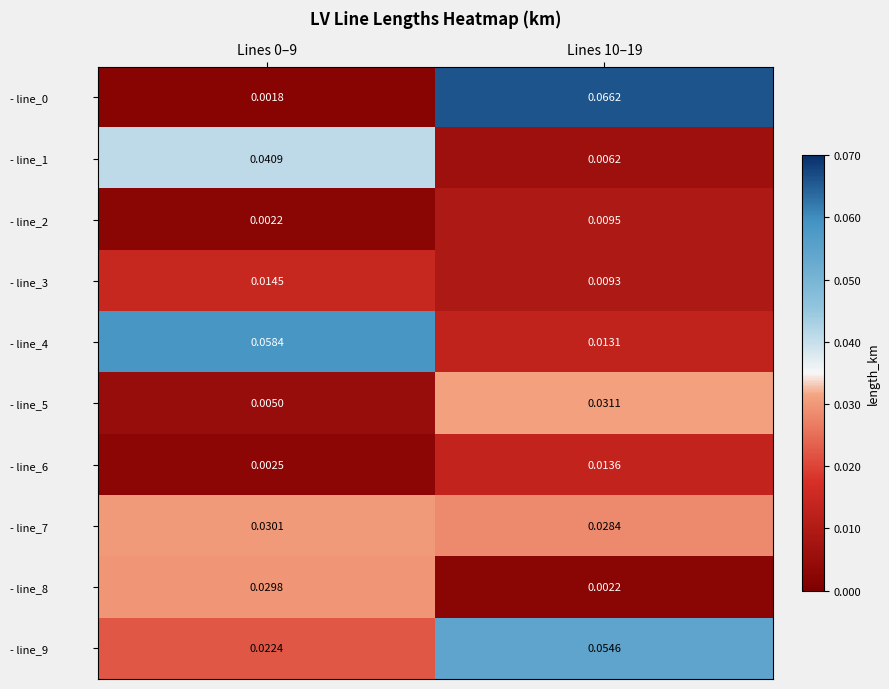

At which category is the sum across all series the highest?

Lines 10–19